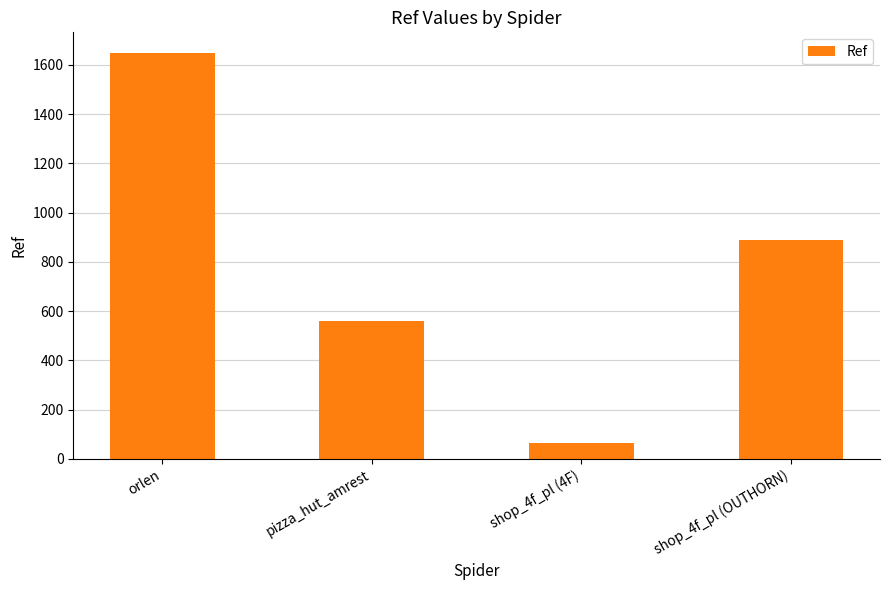

Is it true that the value at shop_4f_pl (OUTHORN) is 1489?

False